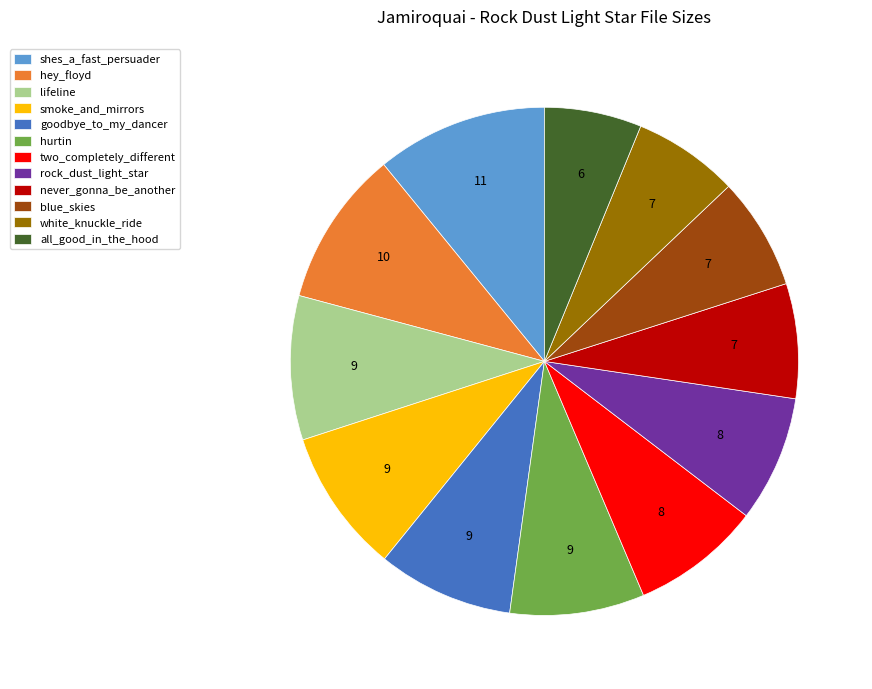

How many slices are in this pie chart?

12